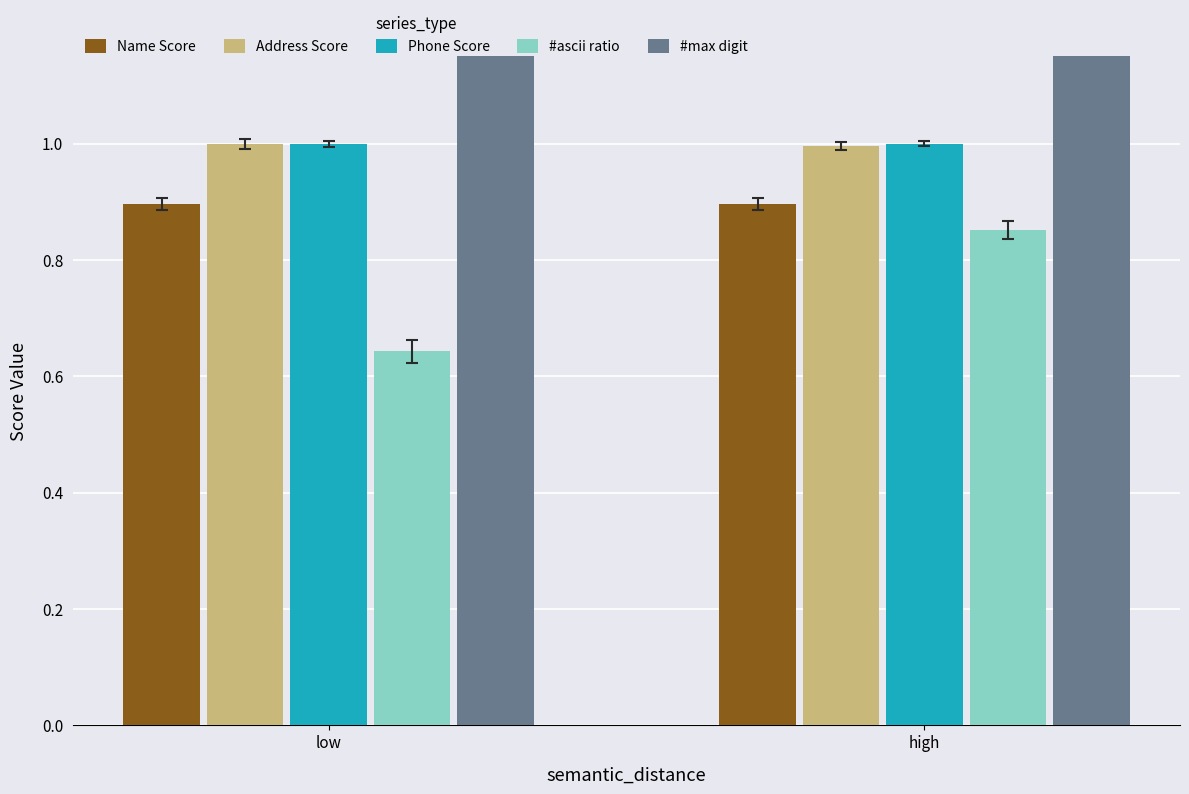

How many categories are shown in the chart?

2